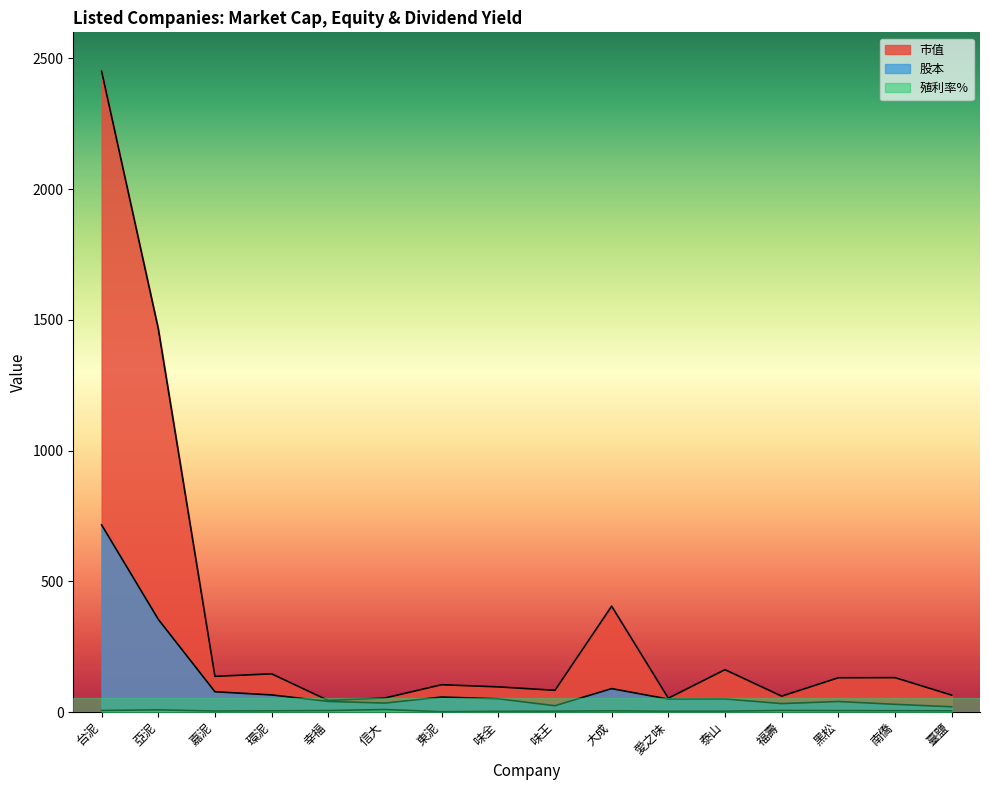

What is the sum of the 殖利率% values at 信大 and 黑松?

14.7